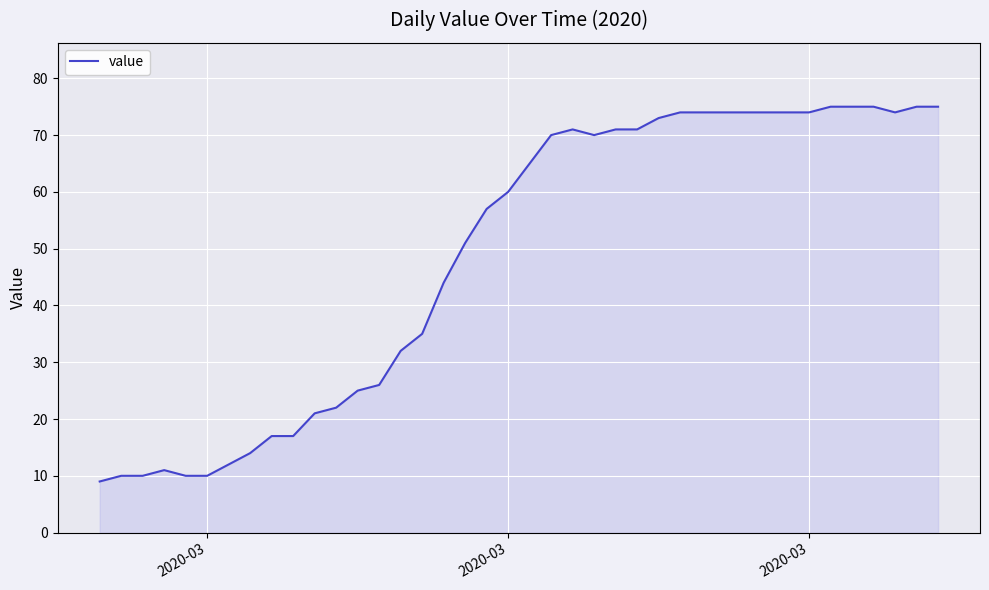

What is the maximum value shown in the chart?

75